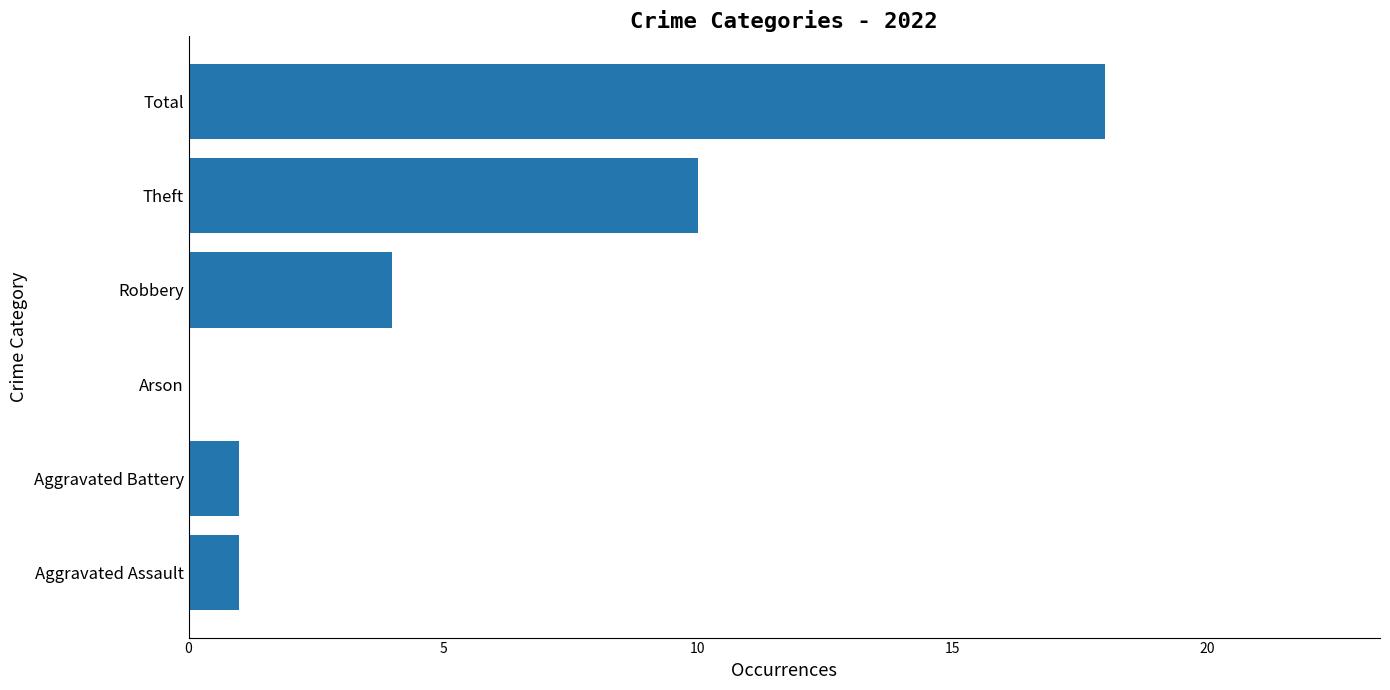

What is the sum of all values?

34